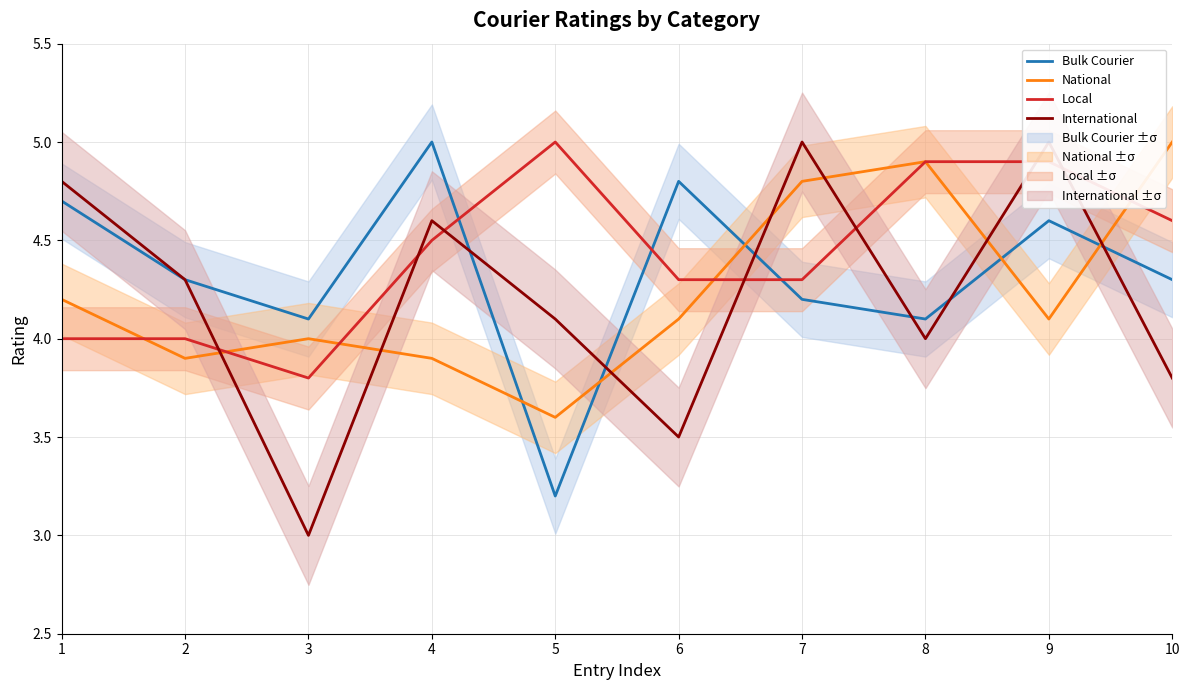

At which label does Bulk Courier first exceed 4?

1